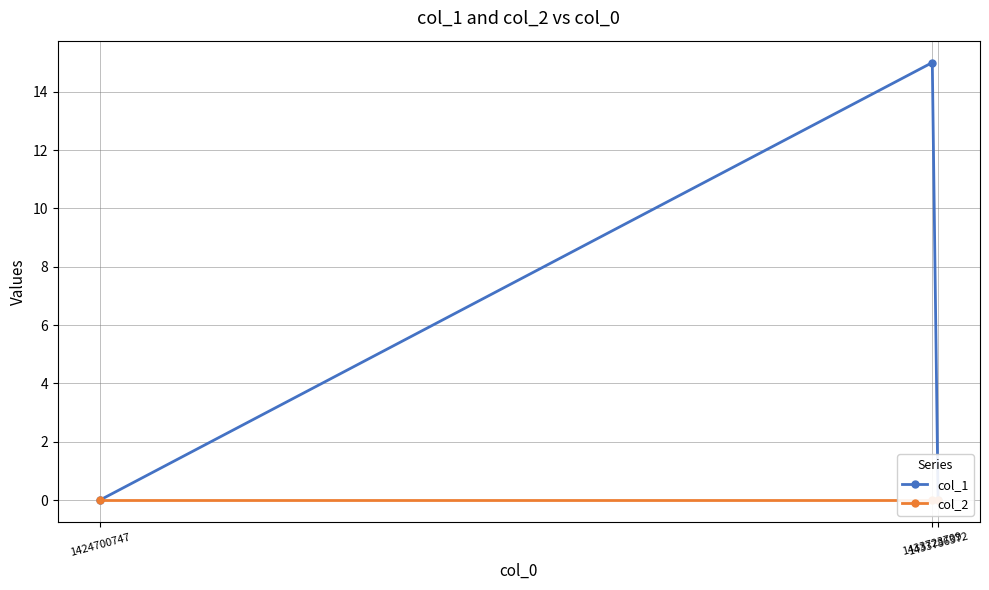

Count the number of data series in this chart.

2